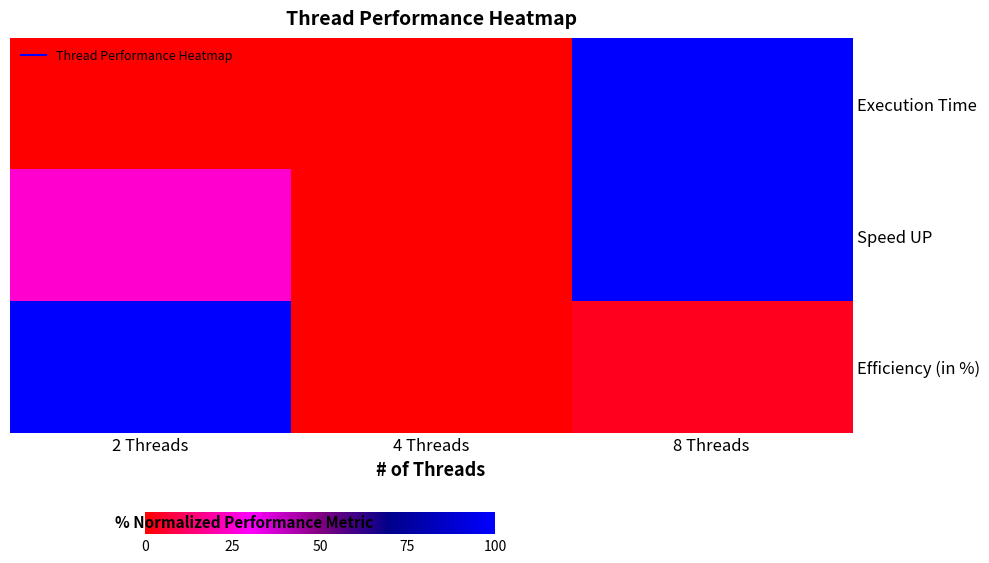

Reading left to right, extract all data points from this chart.

Execution Time: 2 Threads=0.2	4 Threads=0.0	8 Threads=100.0
Speed UP: 2 Threads=24.4	4 Threads=0.0	8 Threads=100.0
Efficiency (in %): 2 Threads=100.0	4 Threads=0.0	8 Threads=3.7